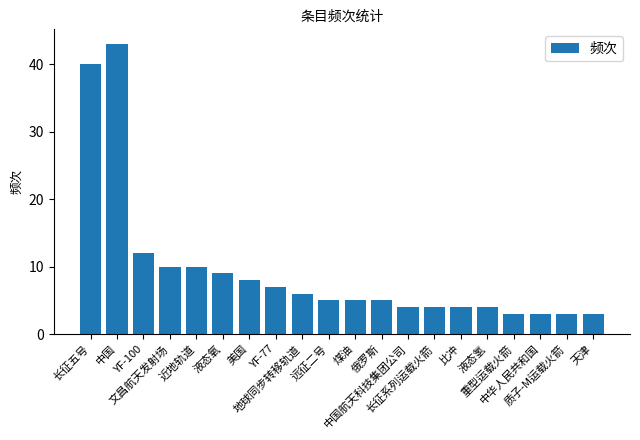

What is the average value?

9